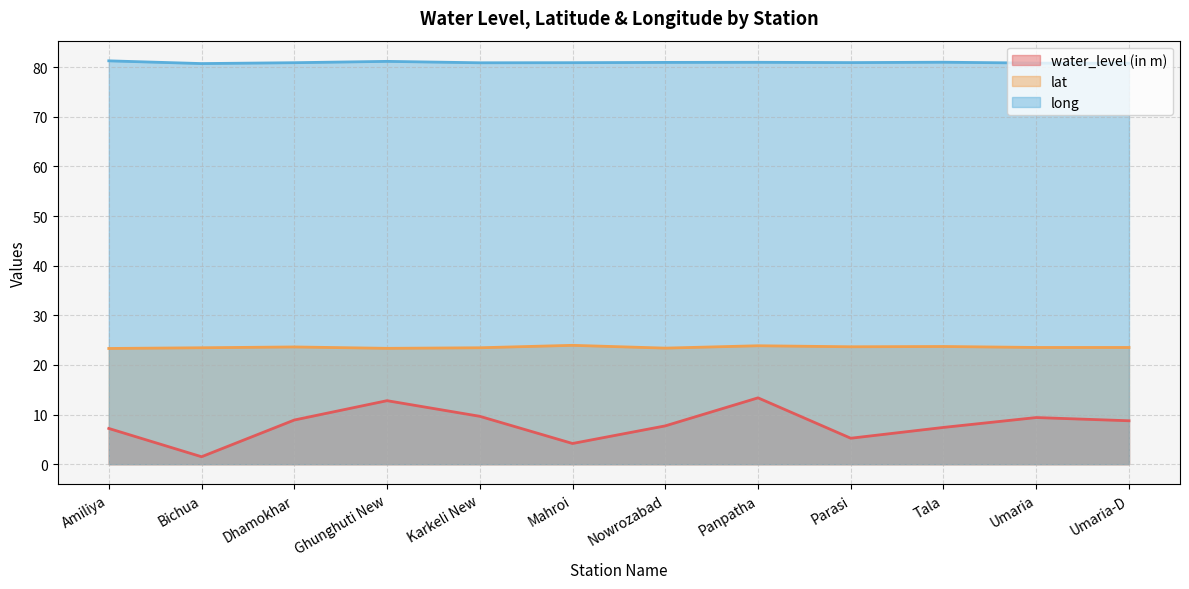

What is the label of the 11th point from the left?

Umaria